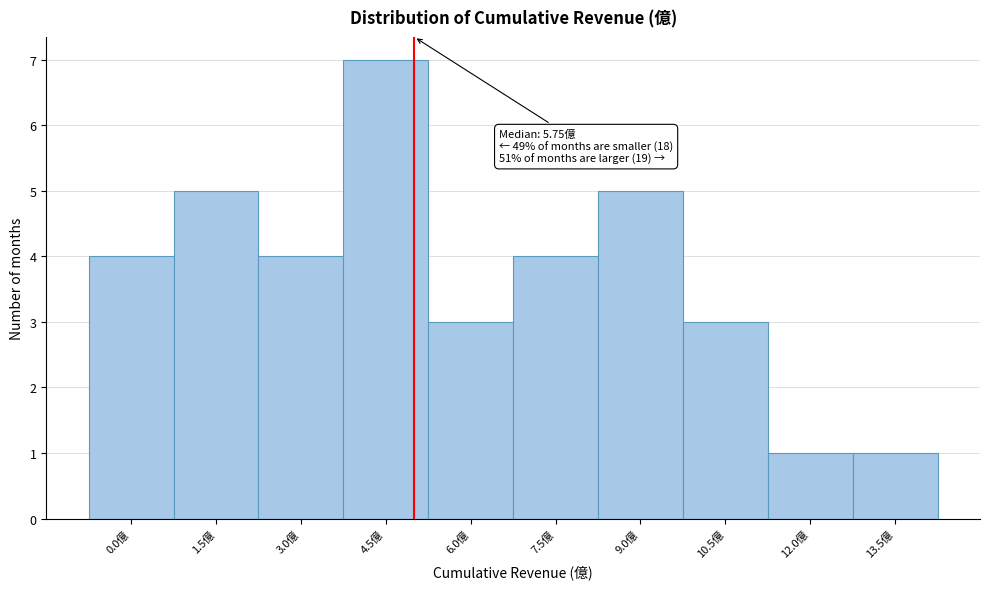

Reading left to right, transcribe all the data shown in this chart.

4	5	4	7	3	4	5	3	1	1